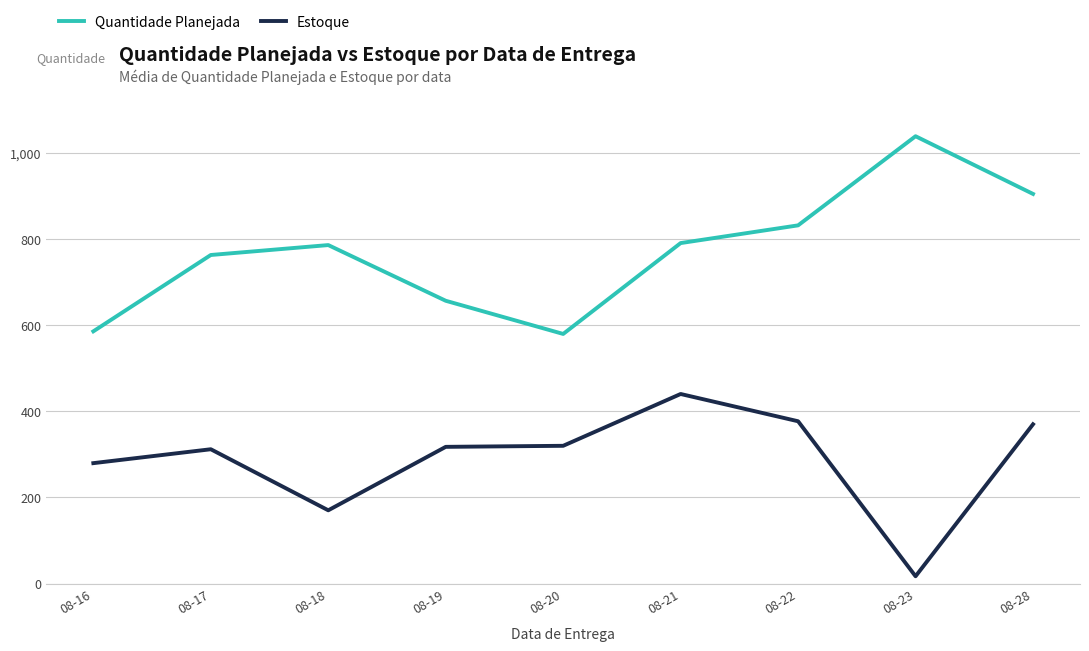

What is the difference between the Estoque values at 08-16 and 08-20?

40.3